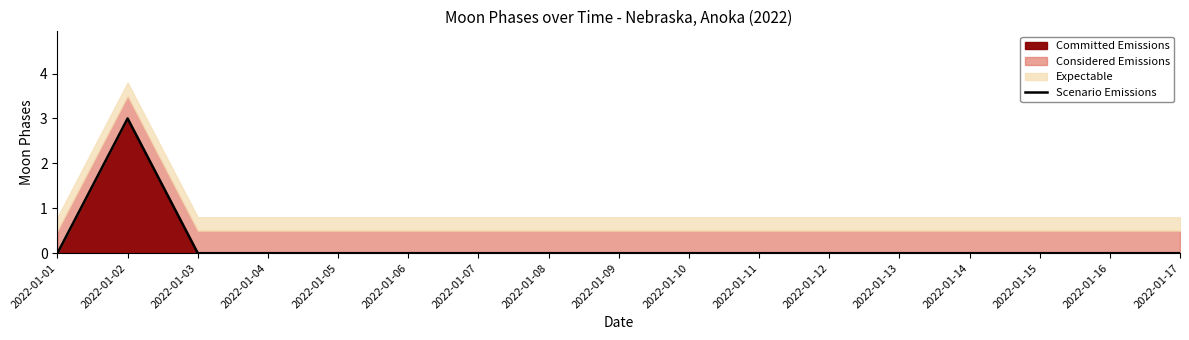

How many categories are shown in the chart?

17